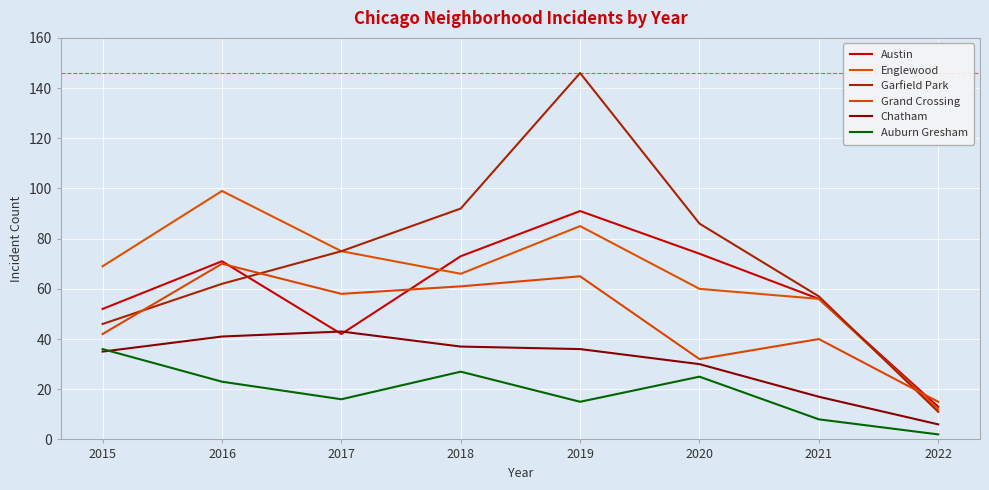

What is the difference between the second highest and minimum values in the Englewood series?

73